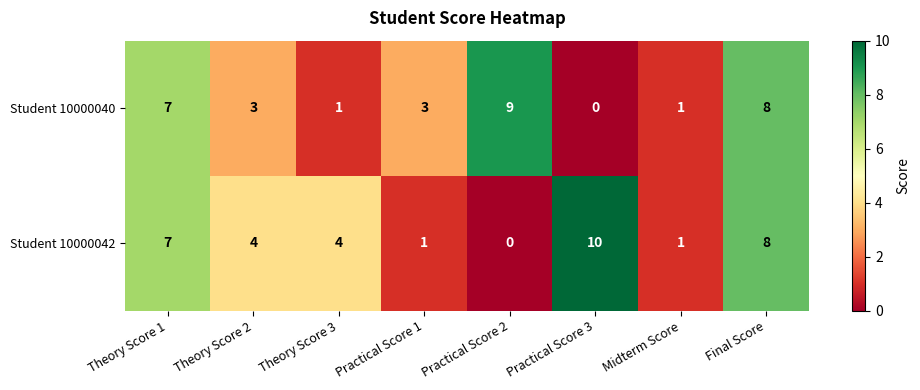

Which series has the largest range (max minus min)?

Student 10000042